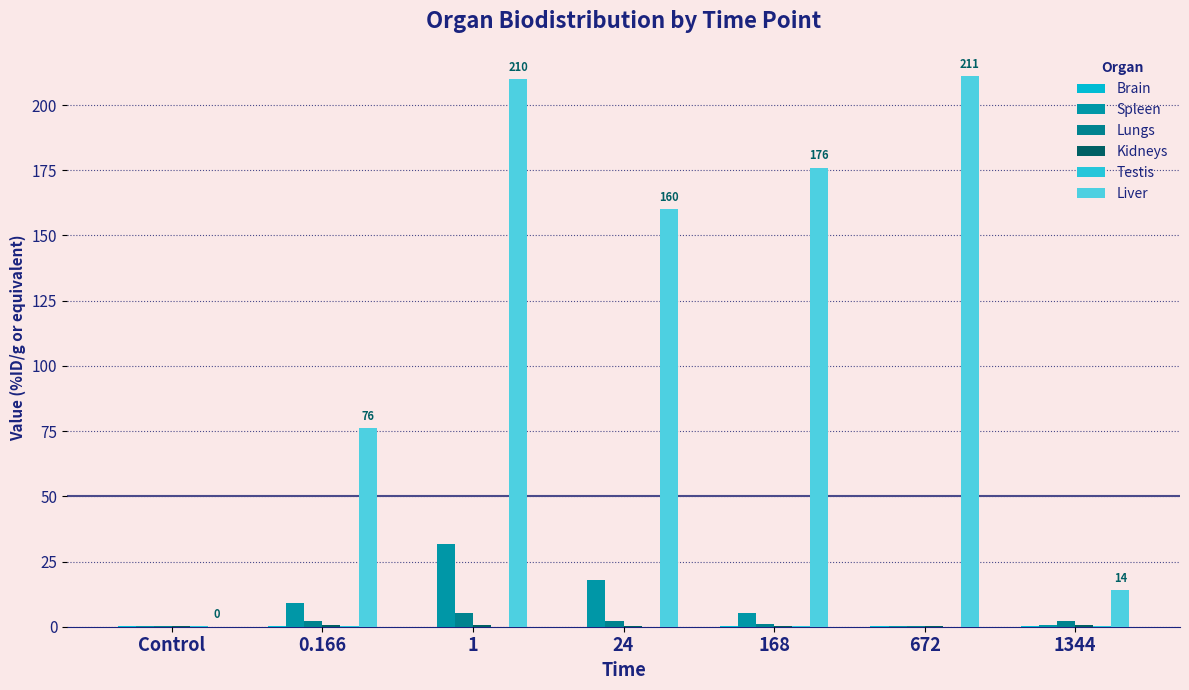

Count the number of data series in this chart.

6